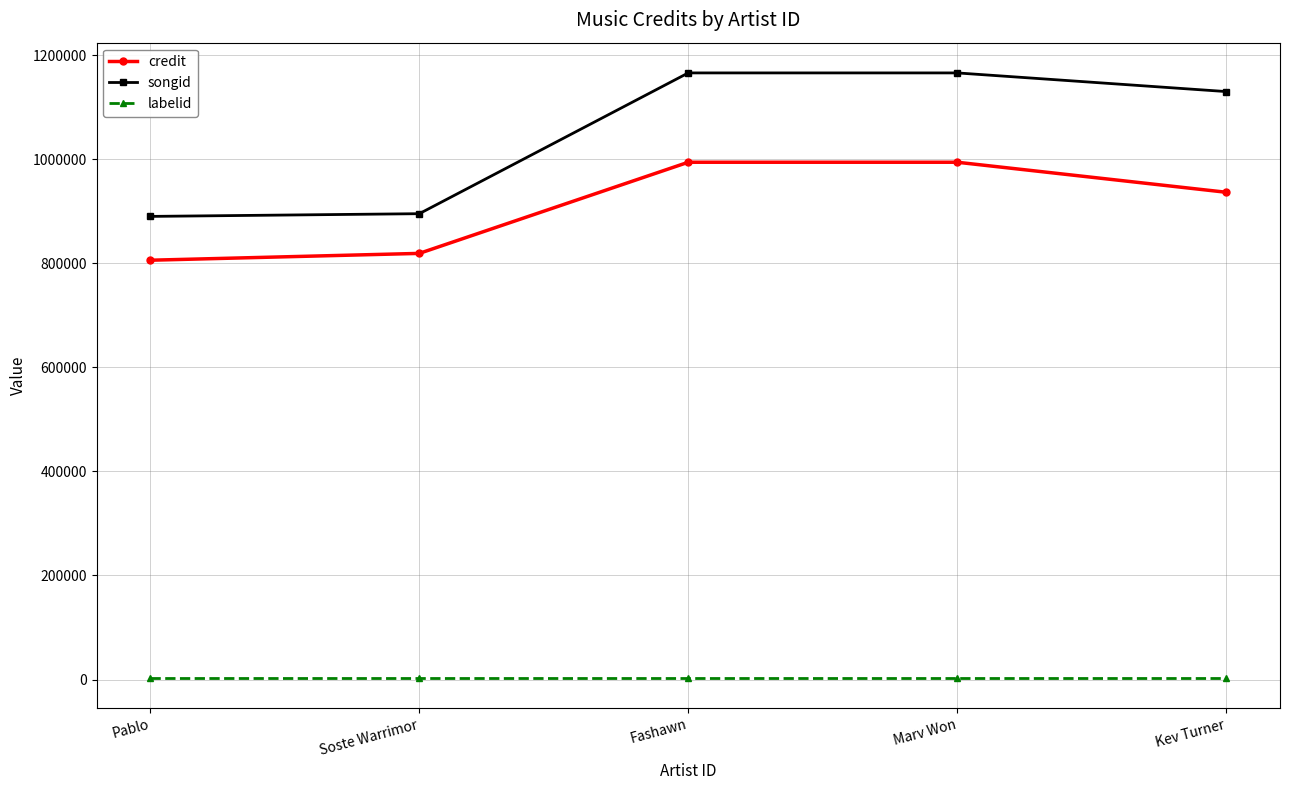

The value of labelid at Soste Warrimor is 3267. True or false?

True